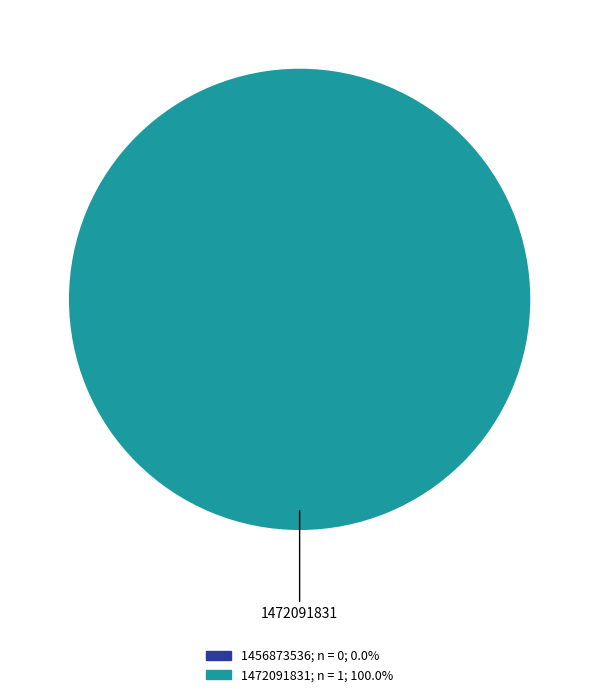

Is it true that 1472091831 is 100% of the pie?

True